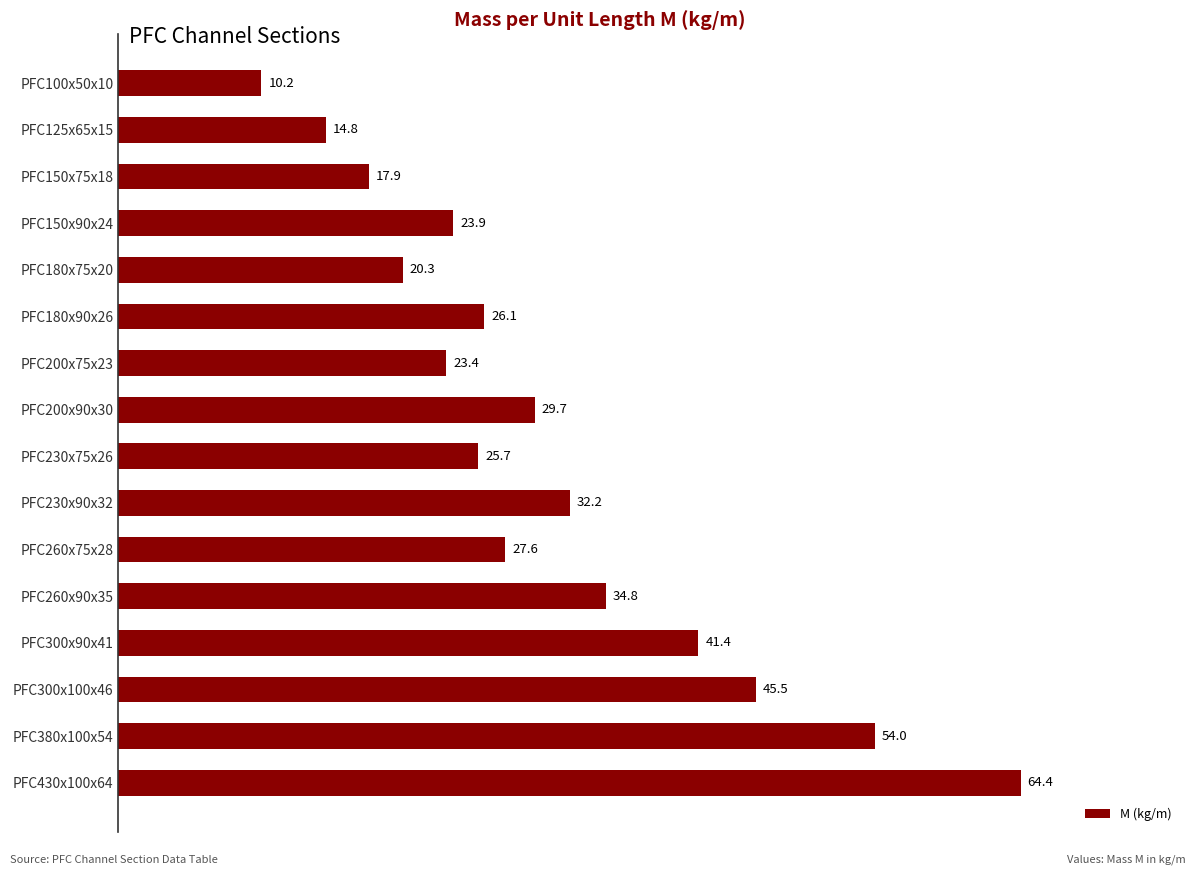

Reading top to bottom, what are all the values shown in this chart?

PFC100x50x10=10.2	PFC125x65x15=14.8	PFC150x75x18=17.9	PFC150x90x24=23.9	PFC180x75x20=20.3	PFC180x90x26=26.1	PFC200x75x23=23.4	PFC200x90x30=29.7	PFC230x75x26=25.7	PFC230x90x32=32.2	PFC260x75x28=27.6	PFC260x90x35=34.8	PFC300x90x41=41.4	PFC300x100x46=45.5	PFC380x100x54=54.0	PFC430x100x64=64.4